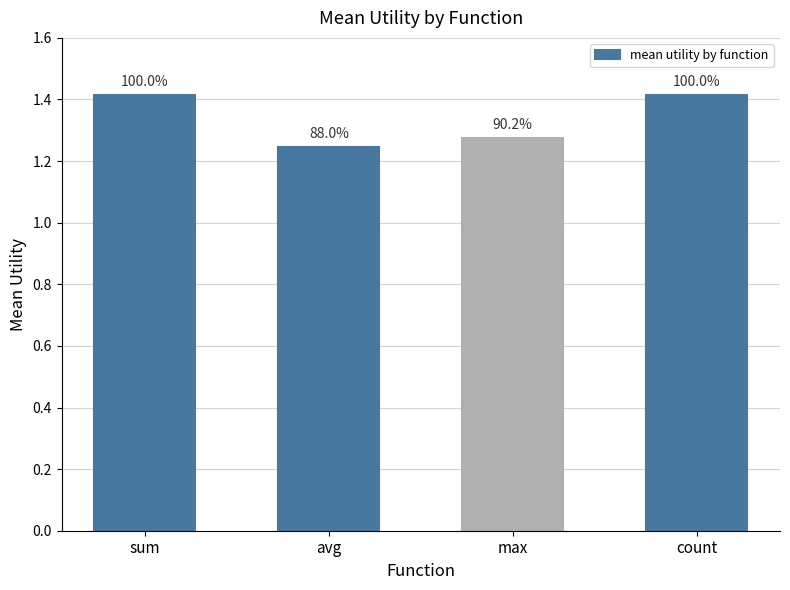

Are the bars horizontal?

No